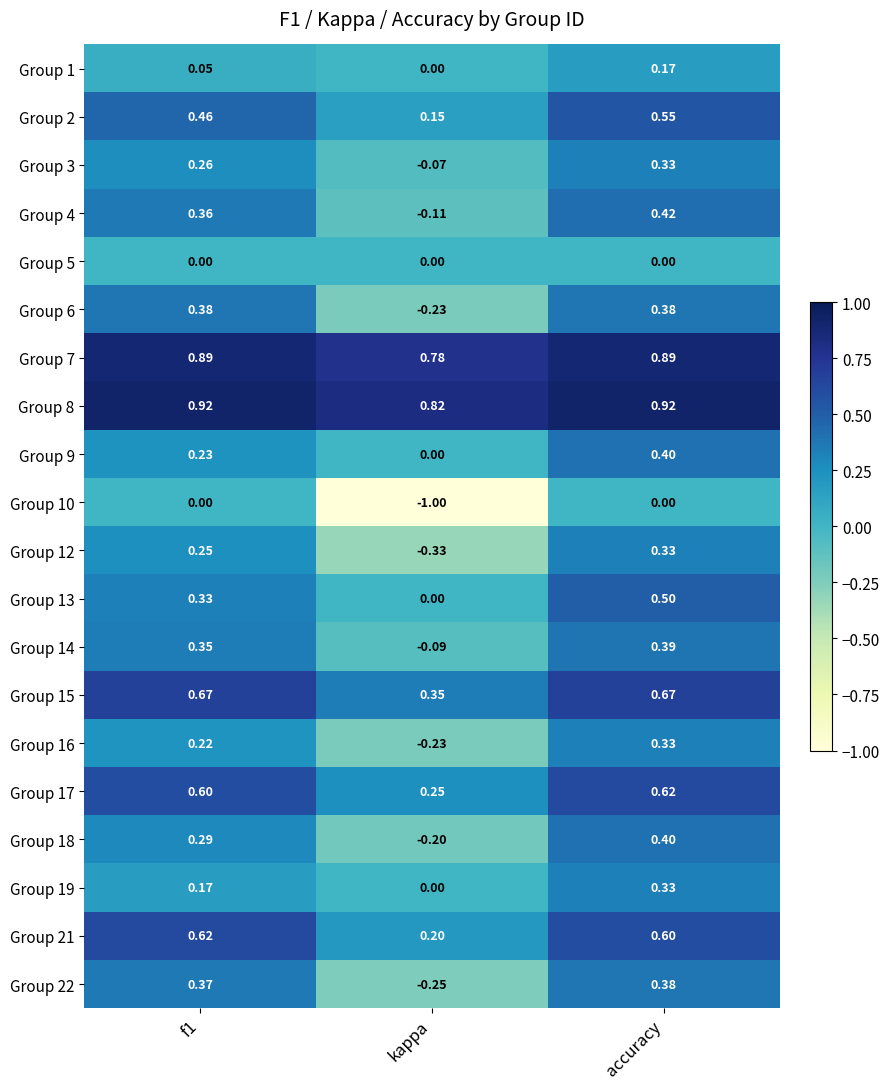

Which series has the largest range (max minus min)?

Group 10